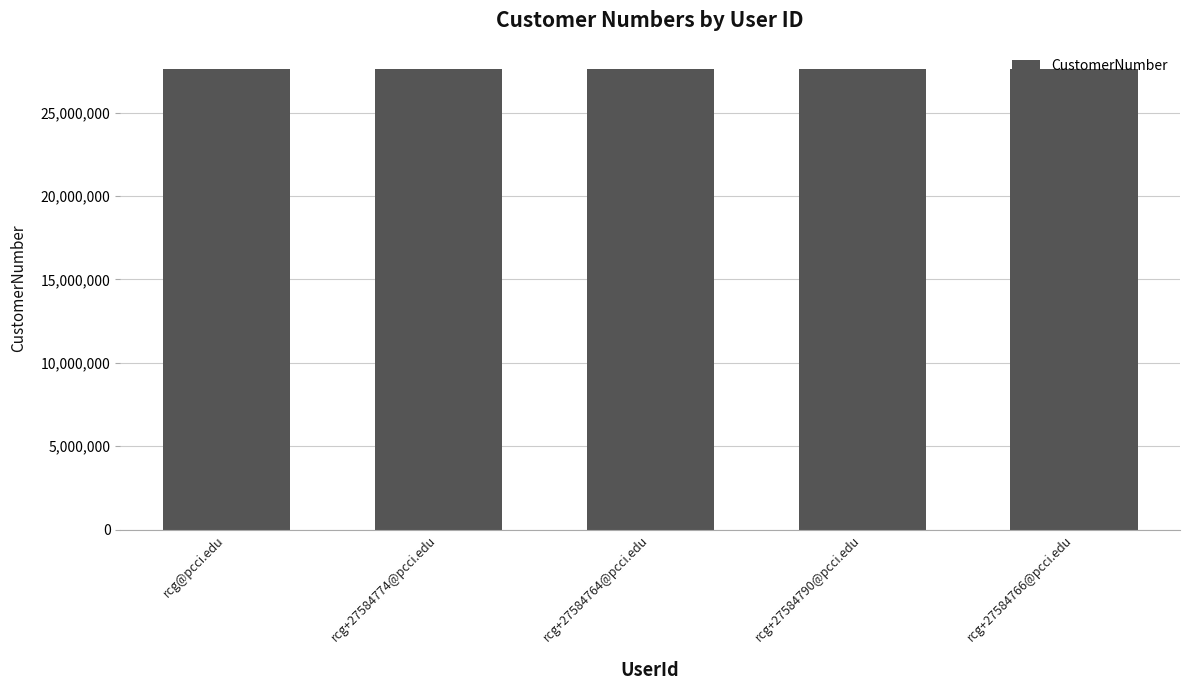

How many data points does each series have?

5